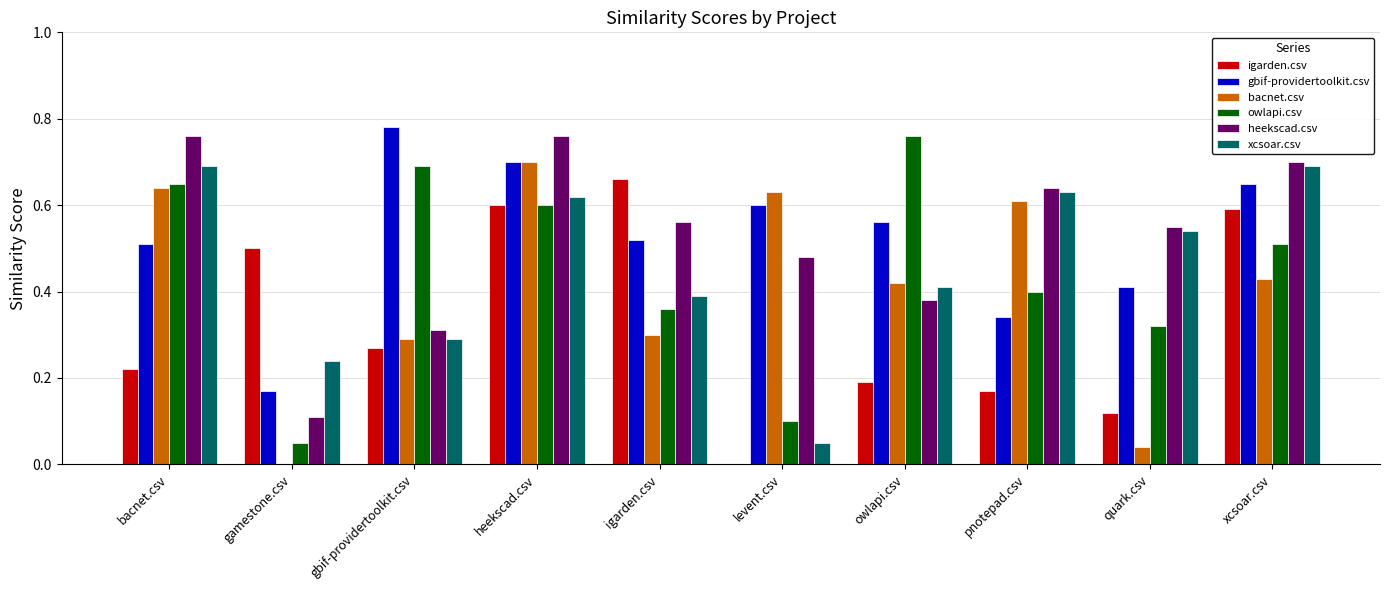

True or false: xcsoar.csv has a value of 0.5 at quark.csv.

True